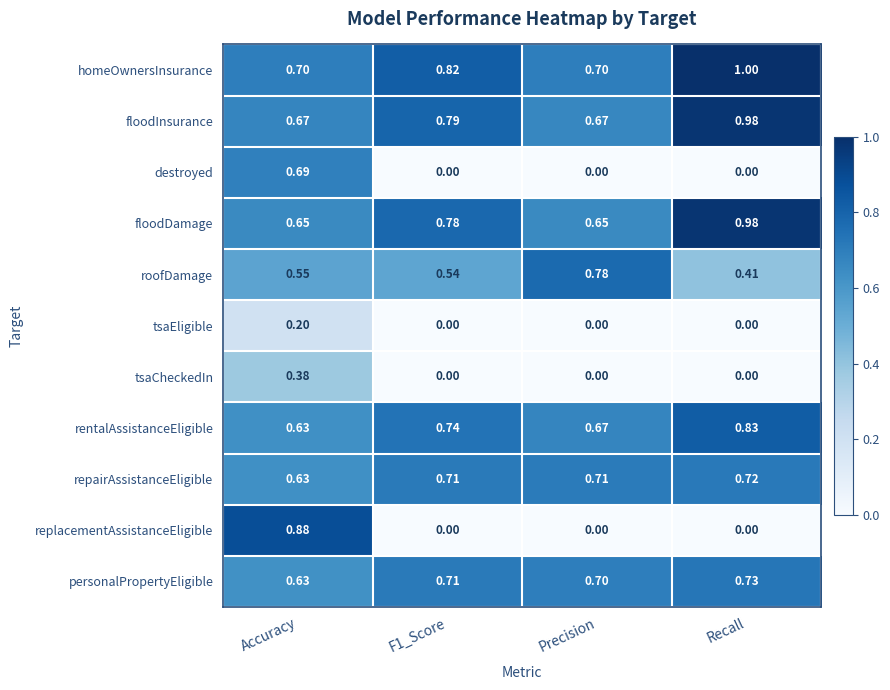

What is the total value across all series at F1_Score?

5.1